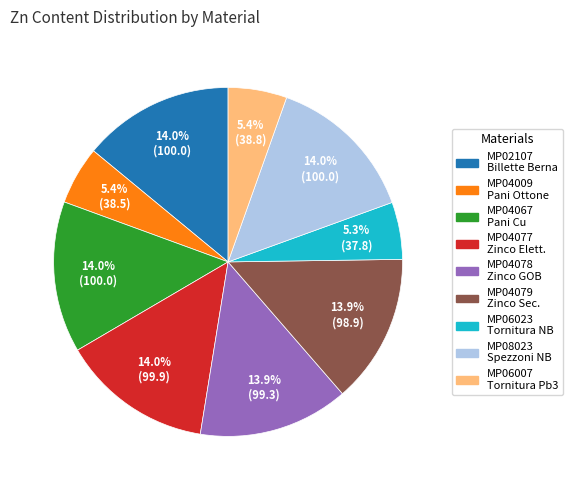

Does any single category account for the majority?

No